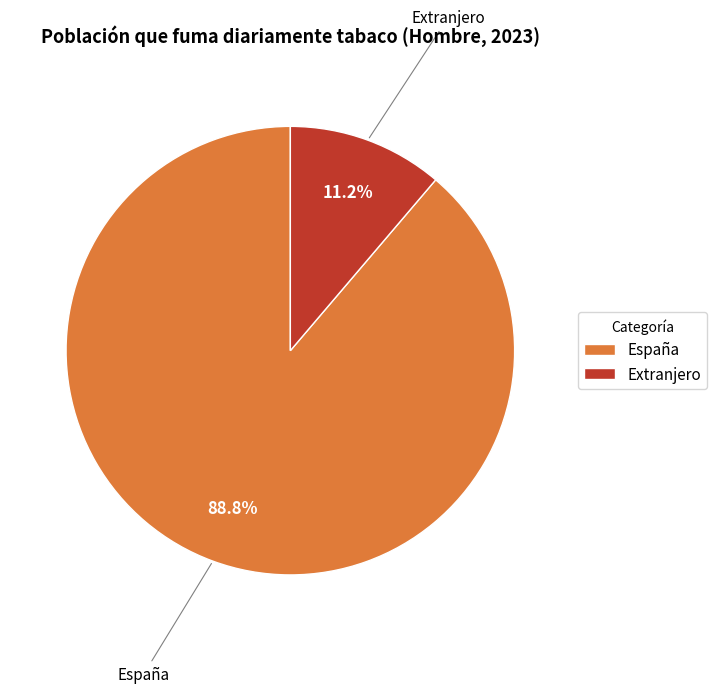

What is the smallest slice in the pie chart?

Extranjero